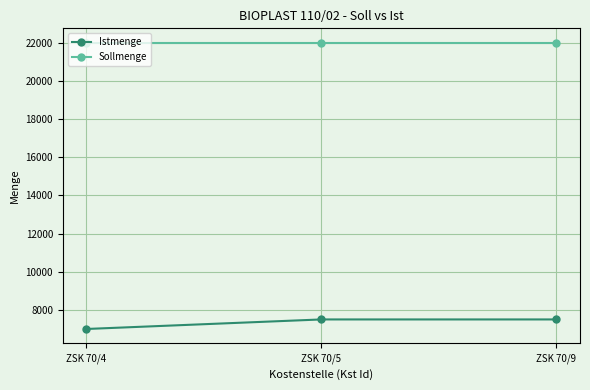

What is the minimum value shown in the chart?

7000